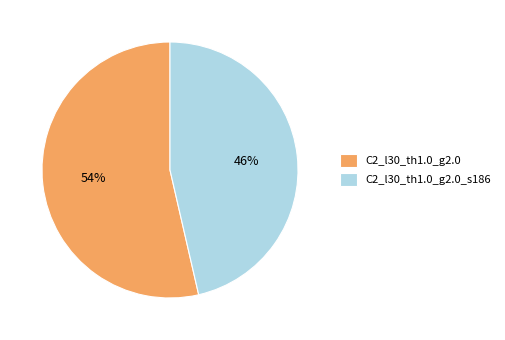

True or false: C2_l30_th1.0_g2.0 accounts for 54% of the total.

True